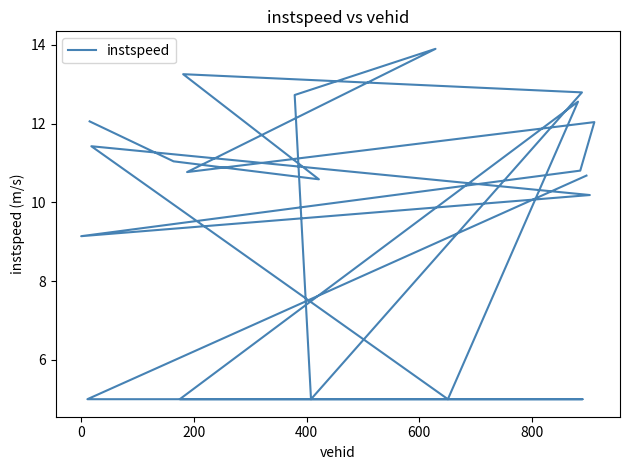

Is it true that the value at 800 is 5.0?

True